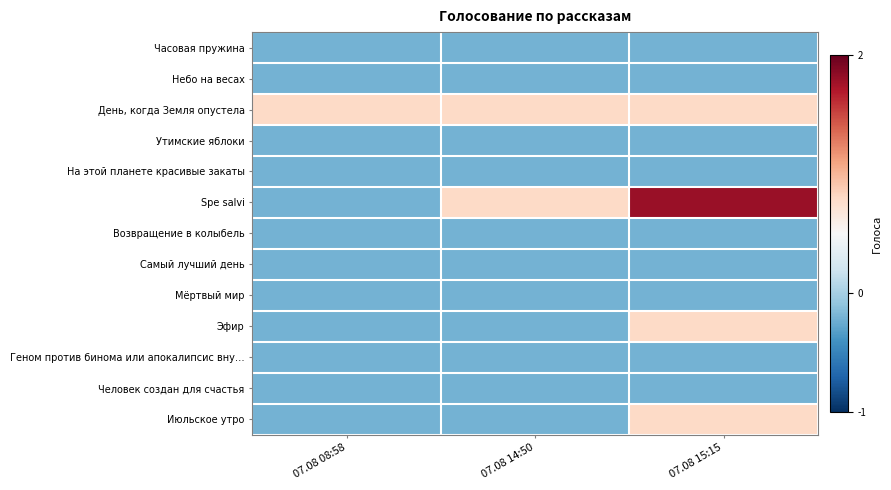

What is the total value across all series at 07.08 08:58?

-1.7